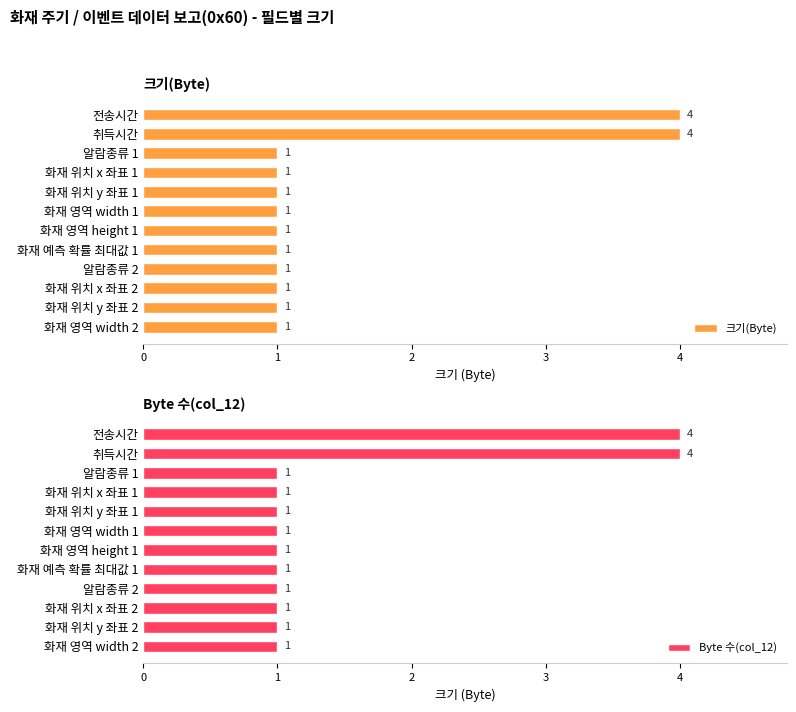

What is the greatest value displayed?

4